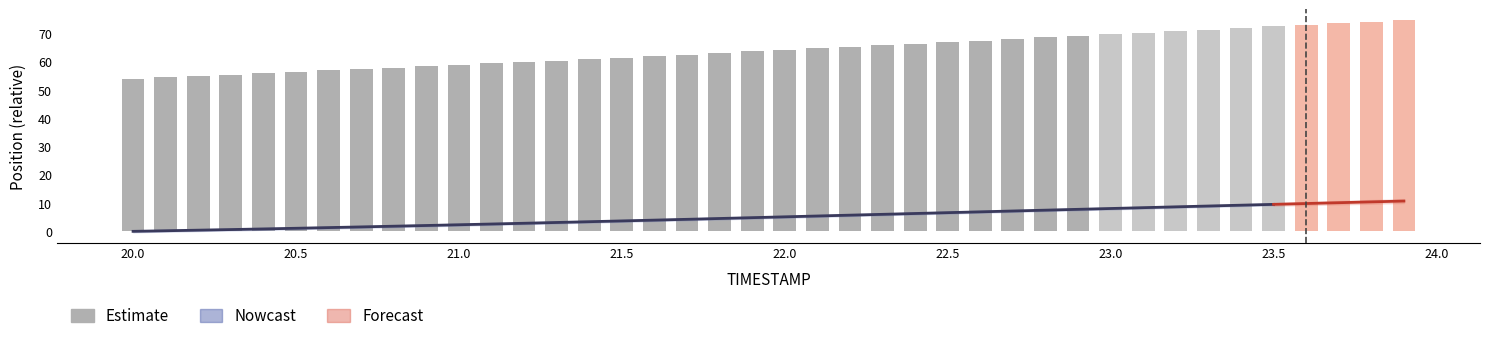

What is the smallest value displayed?

54.1